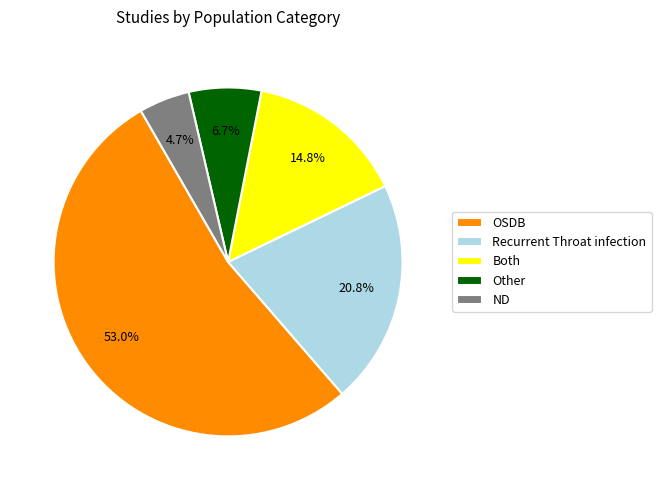

What is the total percentage of Other and Both?

21.5%